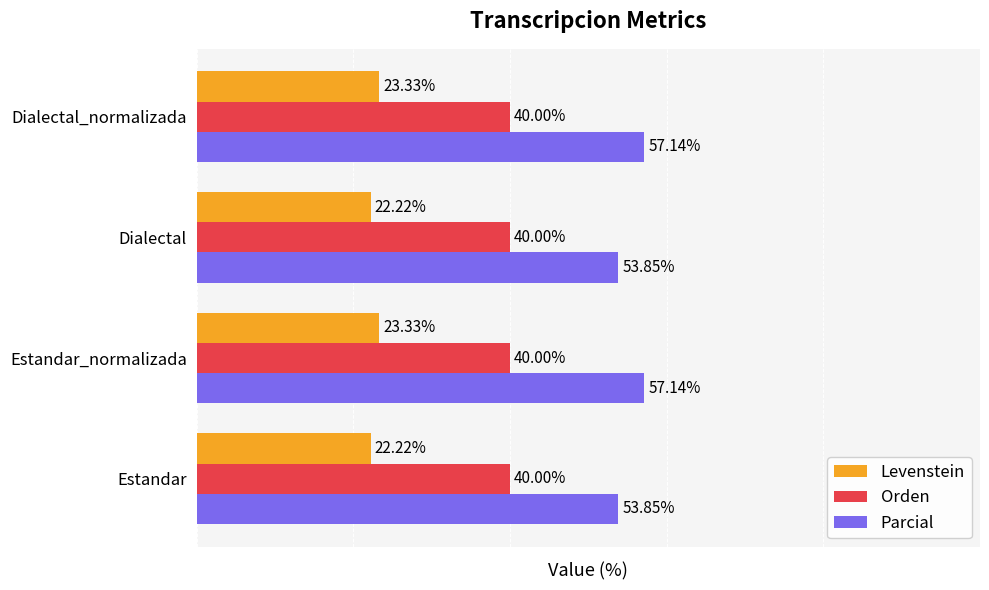

Rank the series at Estandar from lowest to highest value.

Levenstein, Orden, Parcial